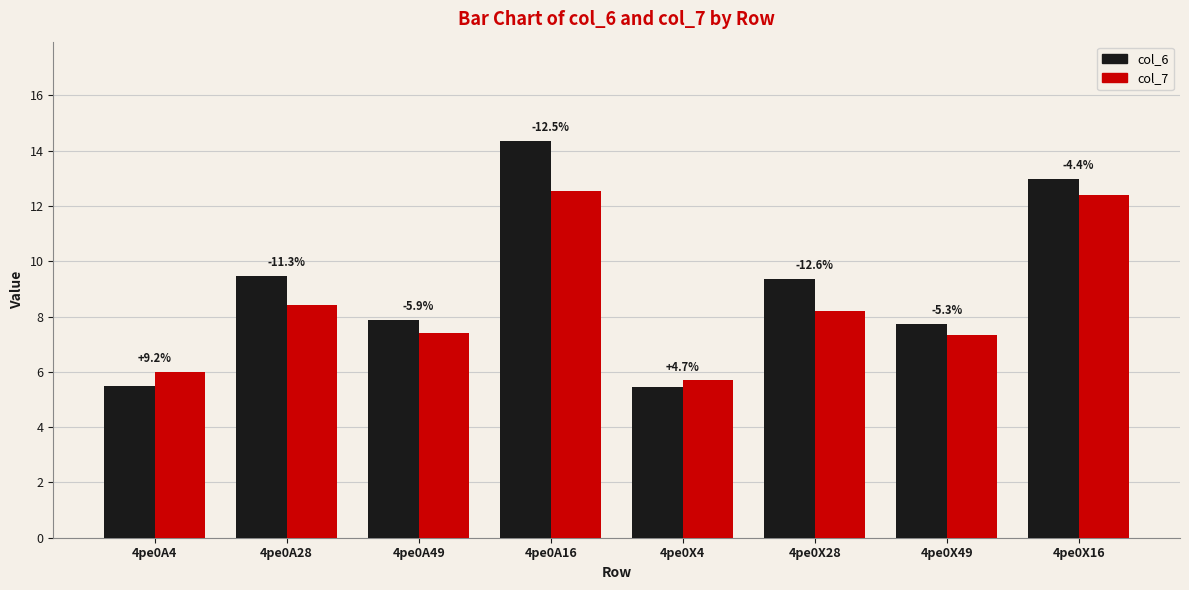

How many bars are there in total?

16